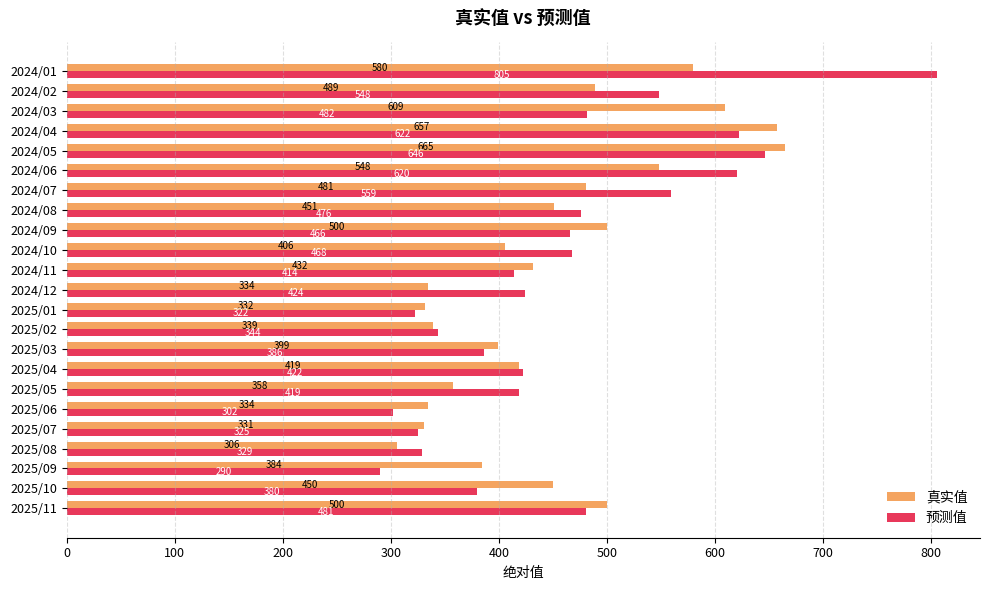

Which series has the largest total across all categories?

预测值